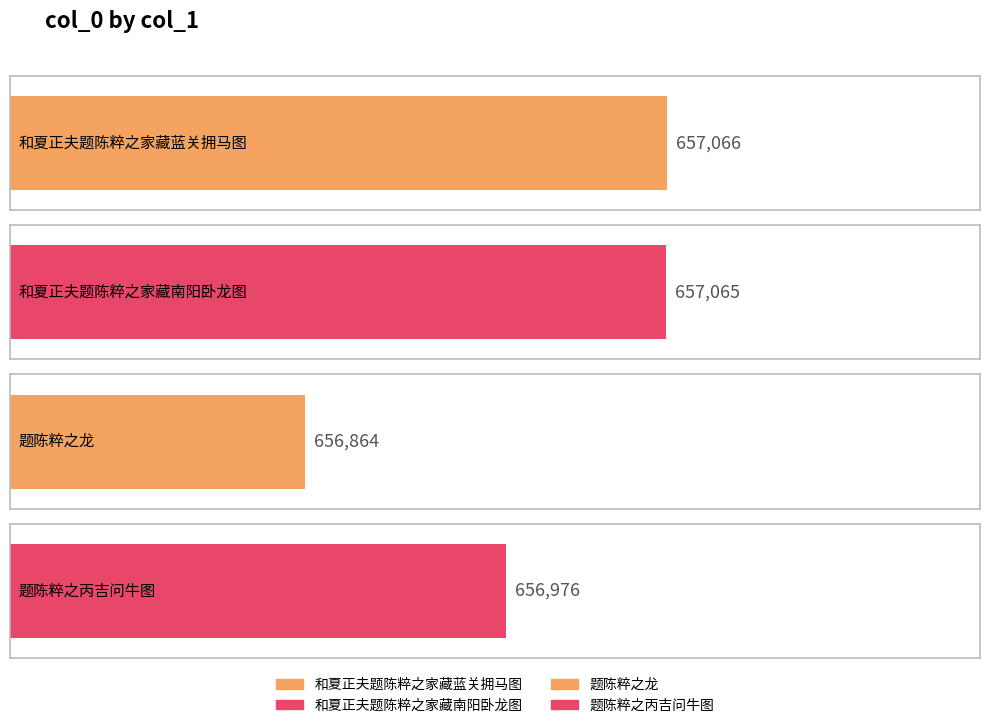

Does the chart contain stacked bars?

No